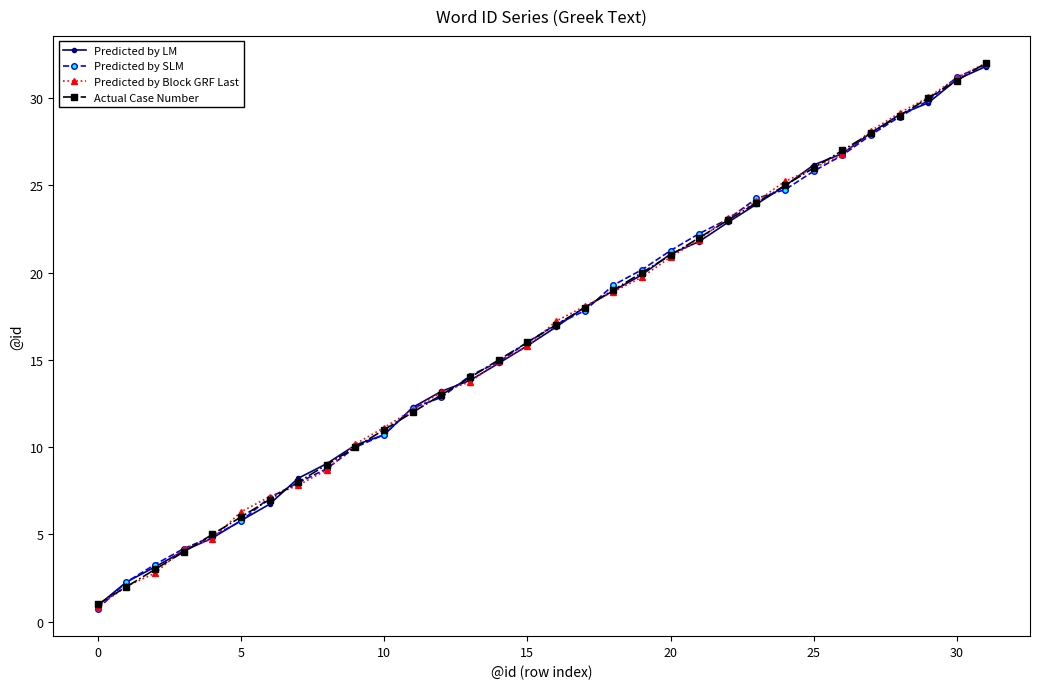

What is the lowest value of the Actual Case Number series?

1.0